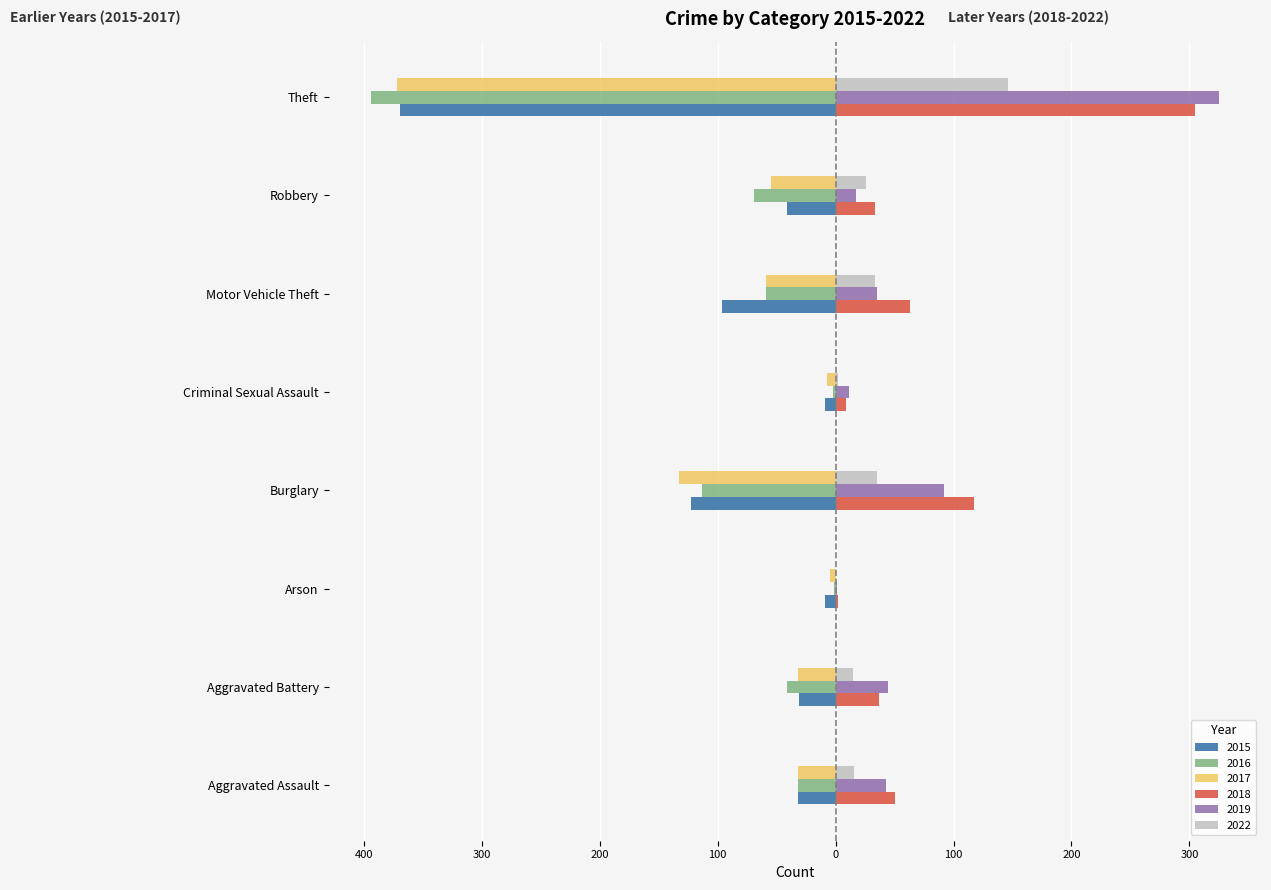

What are all the series names shown in the legend?

2015, 2016, 2017, 2018, 2019, 2022